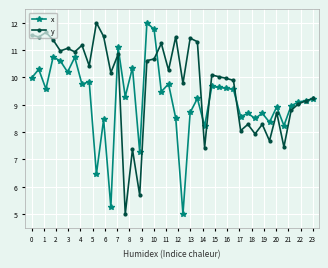

At how many categories does at least one series exceed 7?

40